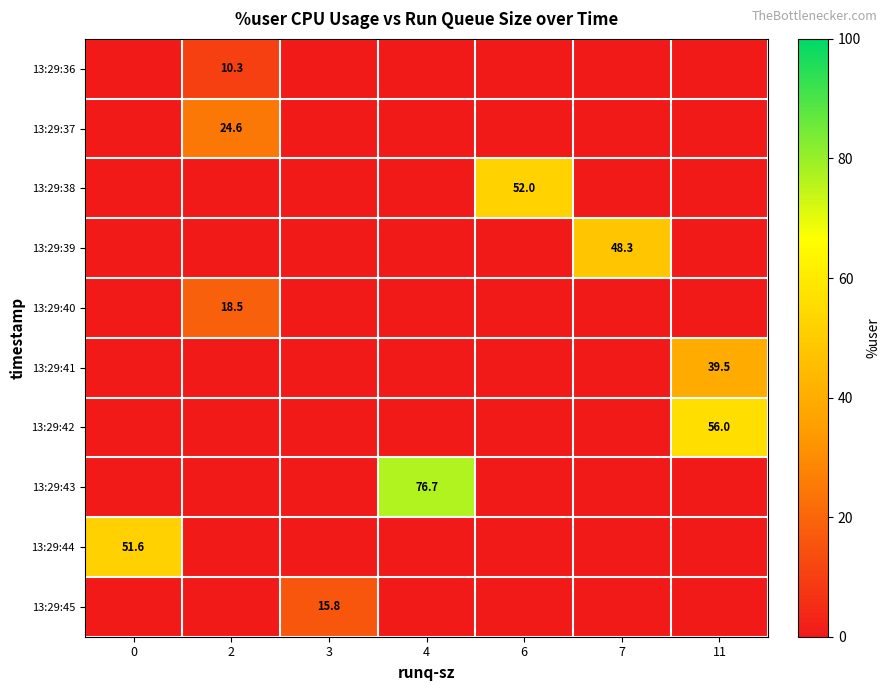

Is it true that 13:29:41 equals 39.5 at 11?

True